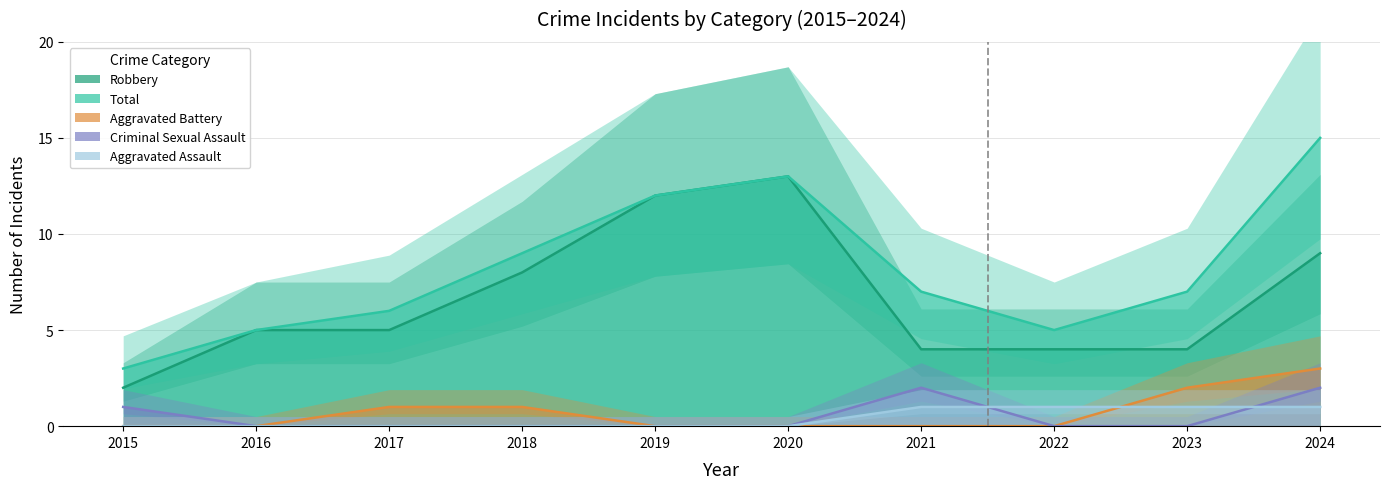

At which category does Robbery reach its first local peak?

2020